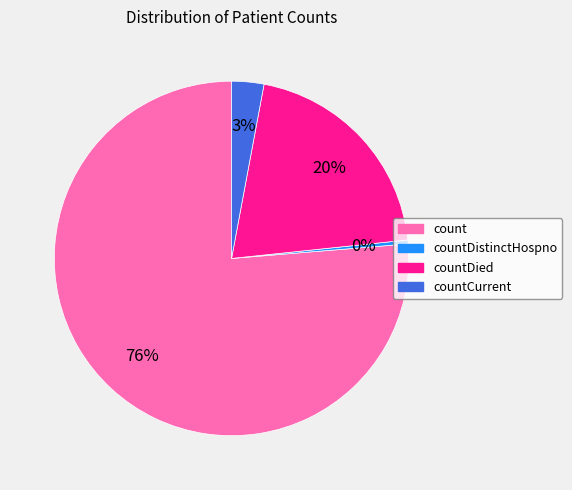

The countCurrent slice represents 3% of the pie. True or false?

True